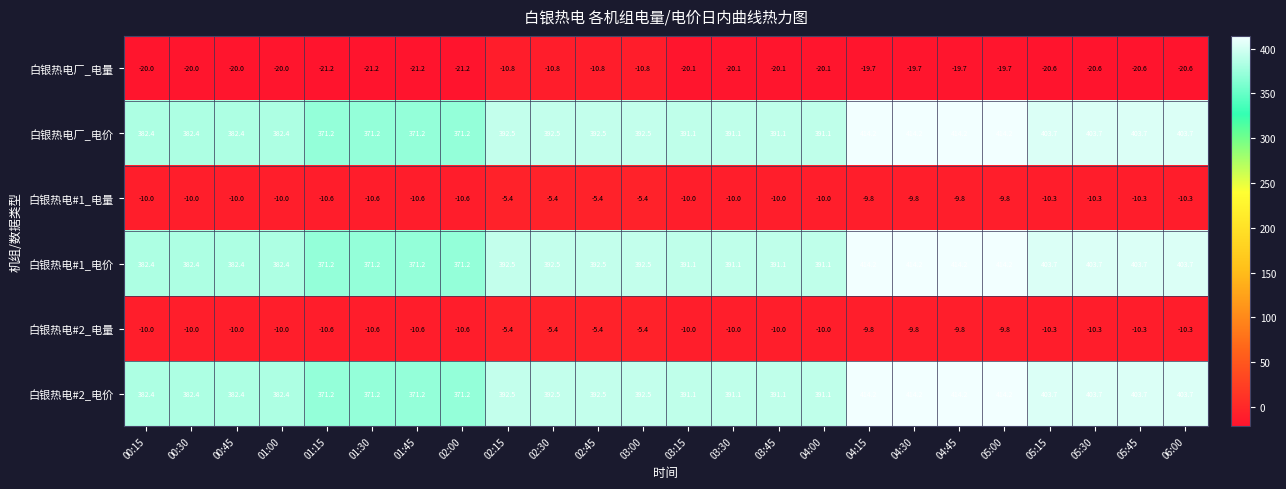

The value of 白银热电#2_电量 at 04:15 is -3.5. True or false?

False